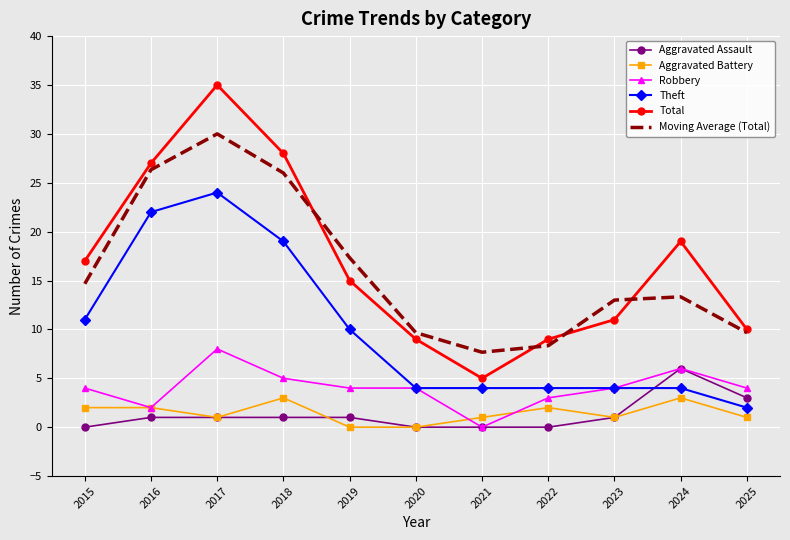

What is the difference between the maximum and minimum values in the Theft series?

22.0